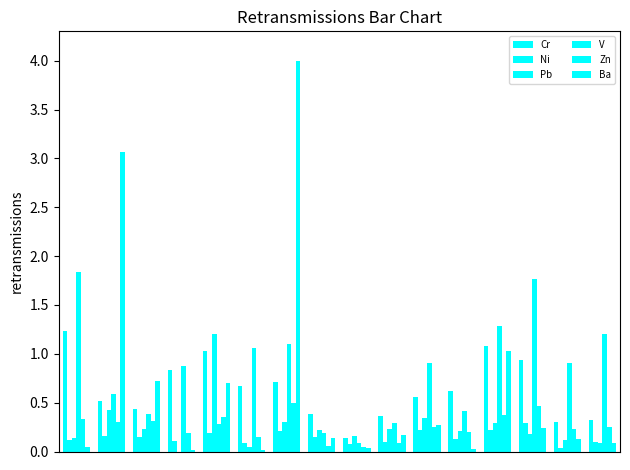

How many positive values does the Pb series have?

15